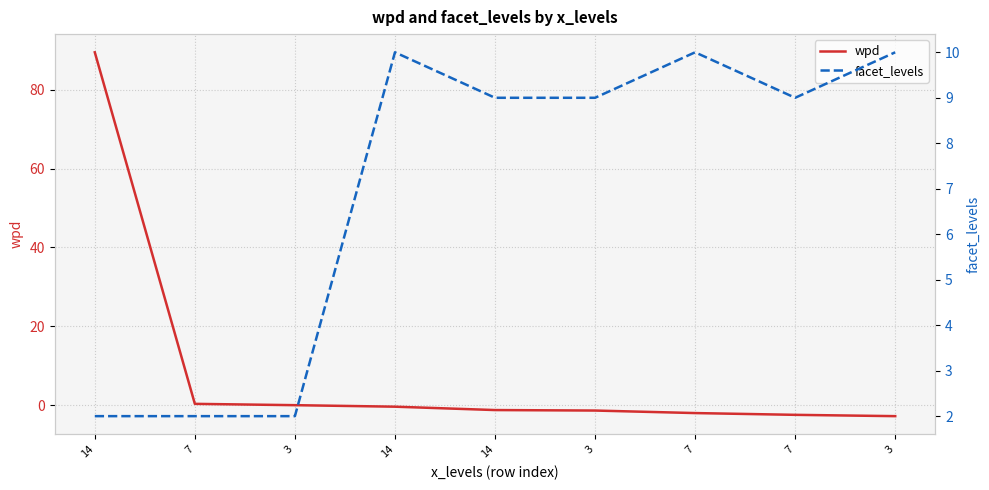

After their last crossing, which series has the higher values: facet_levels or wpd?

facet_levels